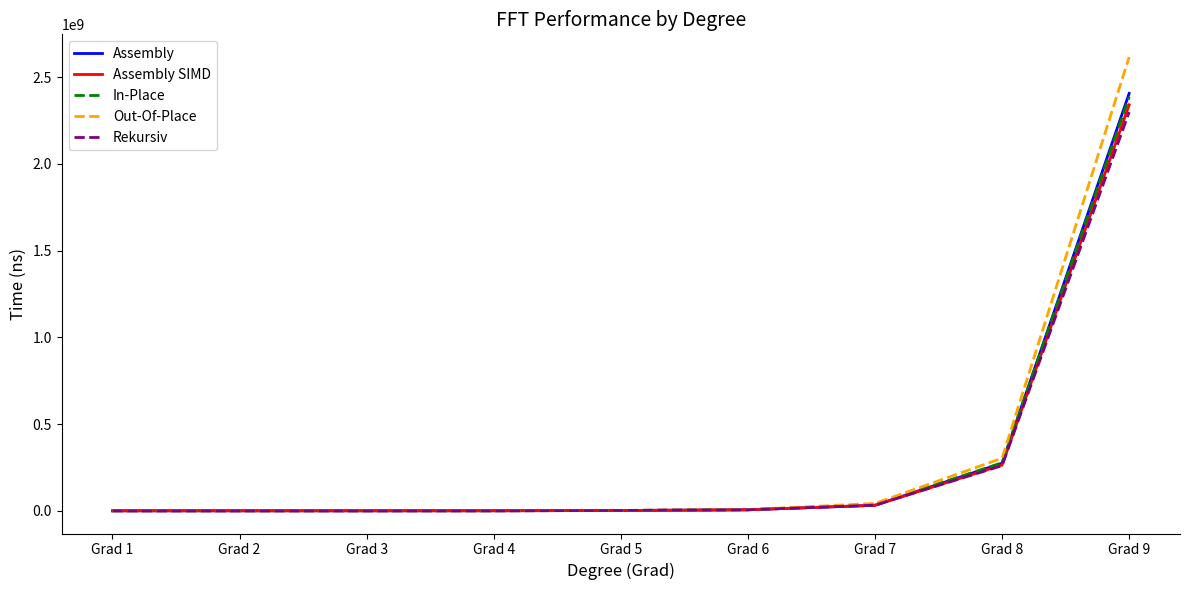

Reading left to right, what are all the values shown in this chart?

Assembly: Grad 1=874.1	Grad 2=4562.9	Grad 3=21693.7	Grad 4=210197.7	Grad 5=1829848.5	Grad 6=5807595.0	Grad 7=31801408.4	Grad 8=274381650.0	Grad 9=2405585400.0
Assembly SIMD: Grad 1=828.9	Grad 2=3545.7	Grad 3=19267.0	Grad 4=207927.5	Grad 5=1852378.4	Grad 6=5997884.8	Grad 7=32001060.1	Grad 8=264060050.0	Grad 9=2339423500.0
In-Place: Grad 1=1930.7	Grad 2=5958.4	Grad 3=22095.6	Grad 4=221833.0	Grad 5=2074699.9	Grad 6=6308944.3	Grad 7=35985537.6	Grad 8=276779550.0	Grad 9=2385874750.0
Out-Of-Place: Grad 1=2358.4	Grad 2=7131.2	Grad 3=29450.1	Grad 4=252268.0	Grad 5=2107929.8	Grad 6=6692878.8	Grad 7=42620818.3	Grad 8=303332700.0	Grad 9=2615152700.0
Rekursiv: Grad 1=2298.8	Grad 2=5449.6	Grad 3=20101.4	Grad 4=212634.7	Grad 5=1965193.1	Grad 6=6039483.0	Grad 7=32756551.1	Grad 8=260258350.0	Grad 9=2298011250.0